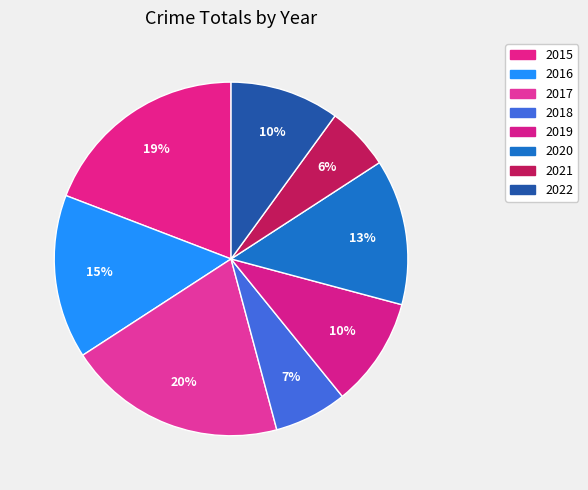

To the nearest percent, what is the difference between the largest and smallest slice percentages?

14%